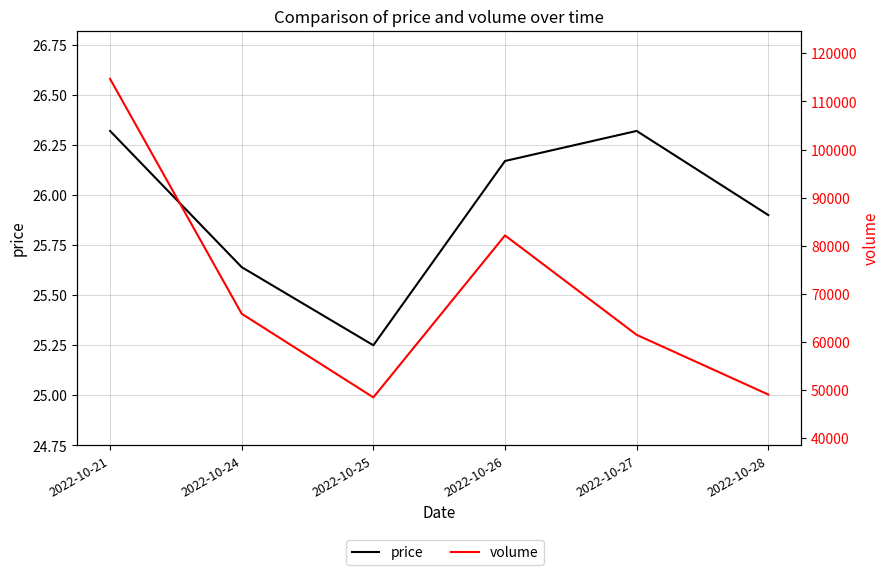

What is the value of the price point at the 3rd from the left?

25.2